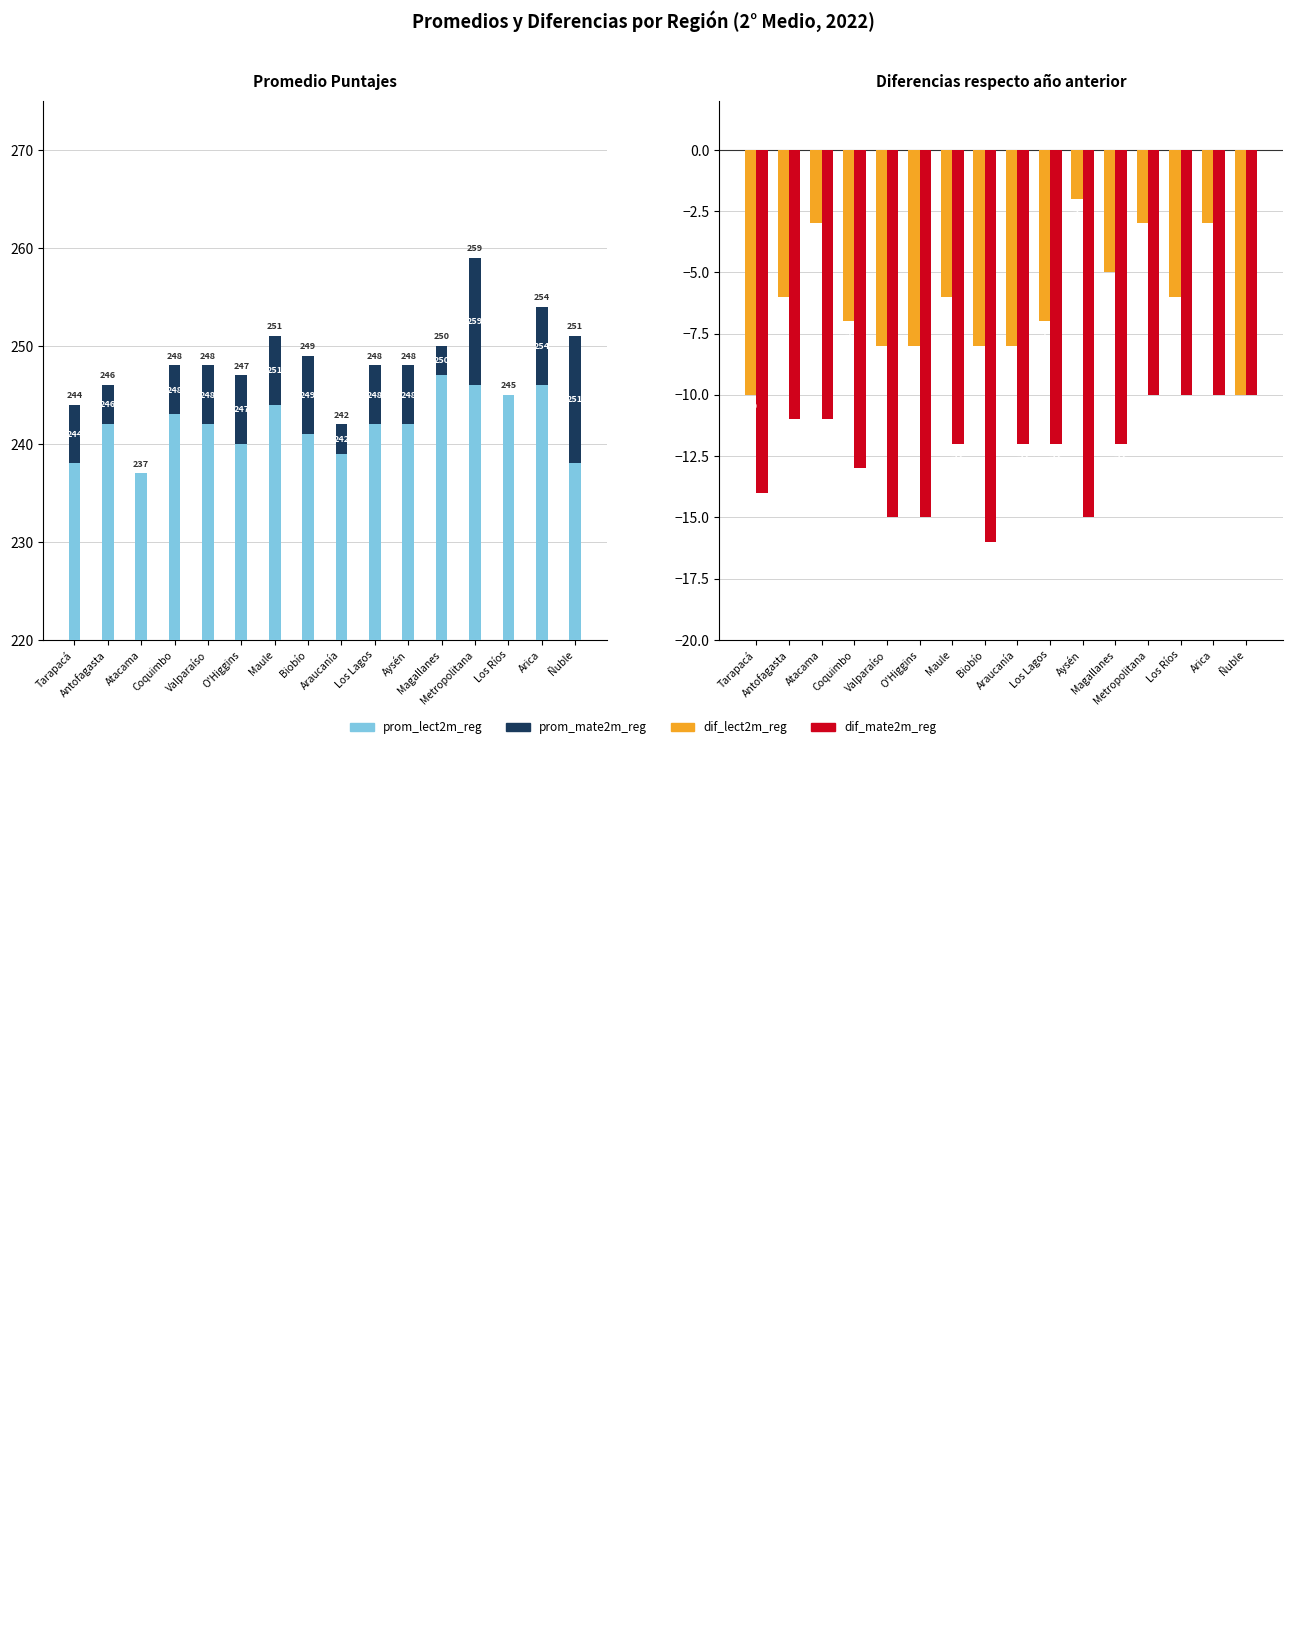

At which label does prom_lect2m_reg reach its minimum?

Atacama